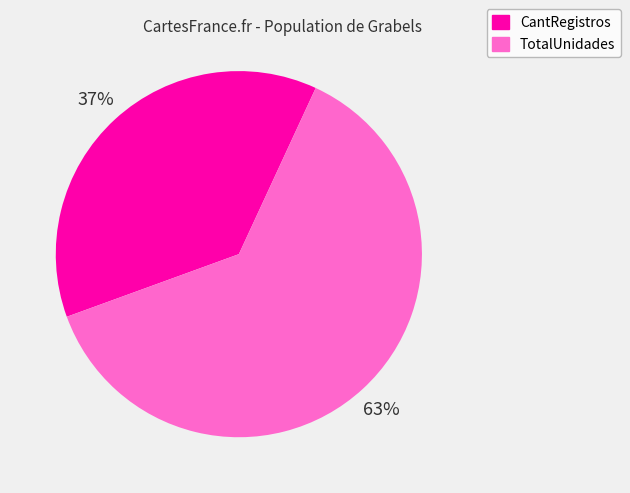

Is it true that CantRegistros is 37% of the pie?

True